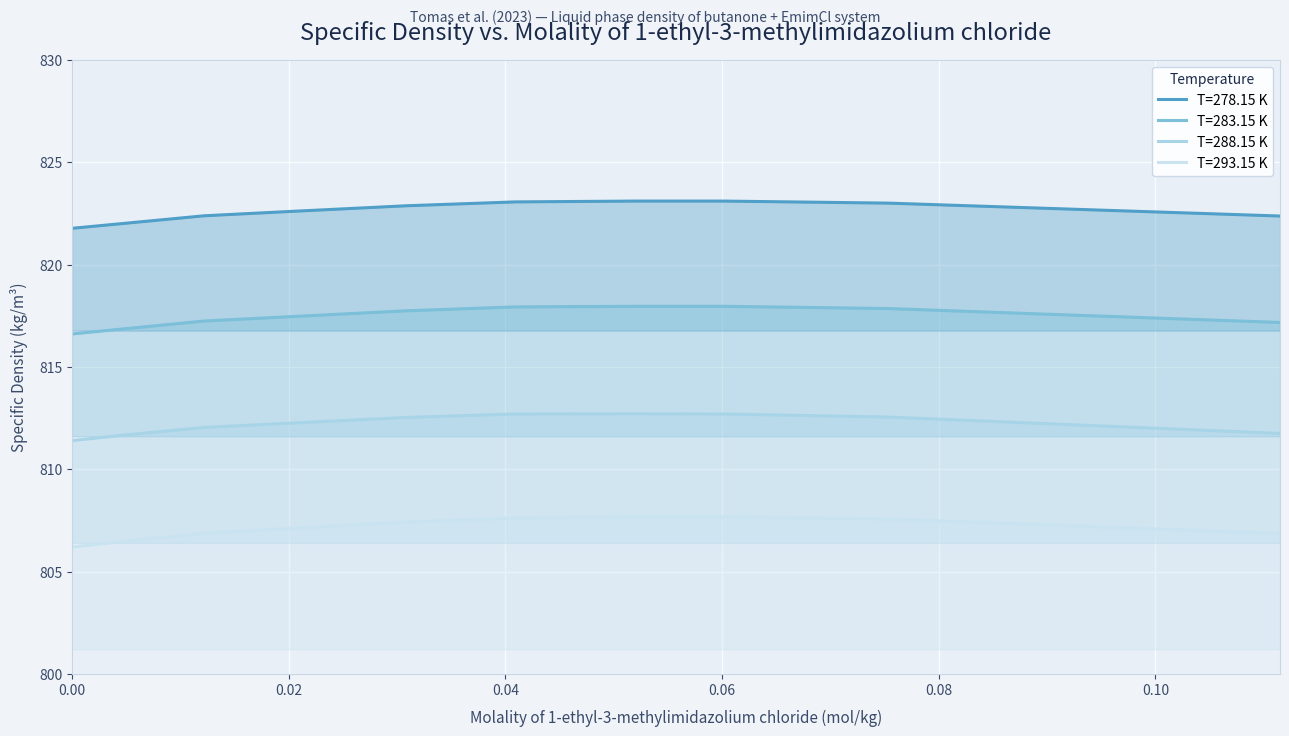

True or false: T=278.15 K has a value of 1263.3 at 0.00.

False